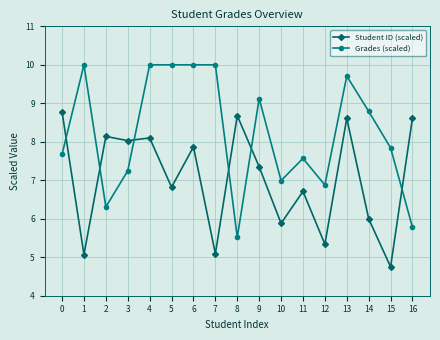

How many series are shown in this chart?

2